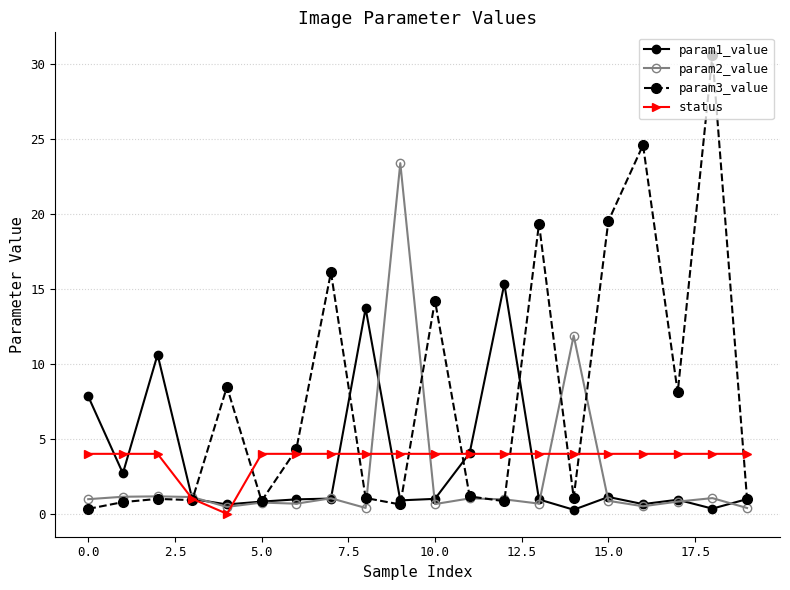

Which series has the largest range (max minus min)?

param3_value